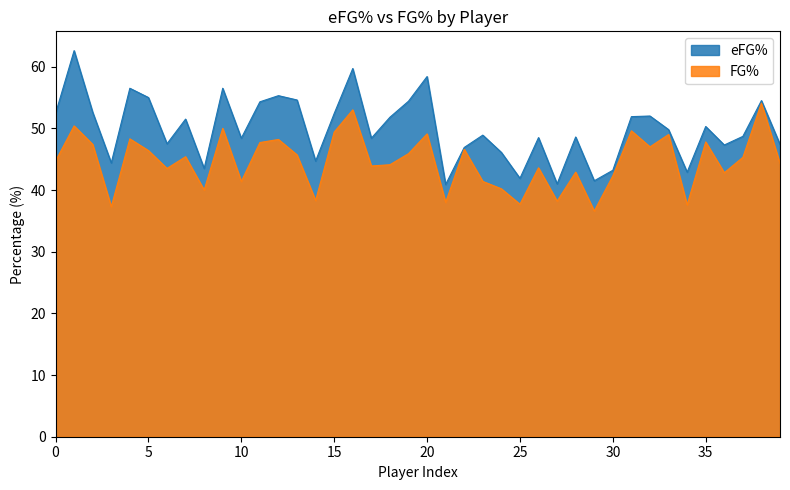

Which series has the largest range (max minus min)?

eFG%